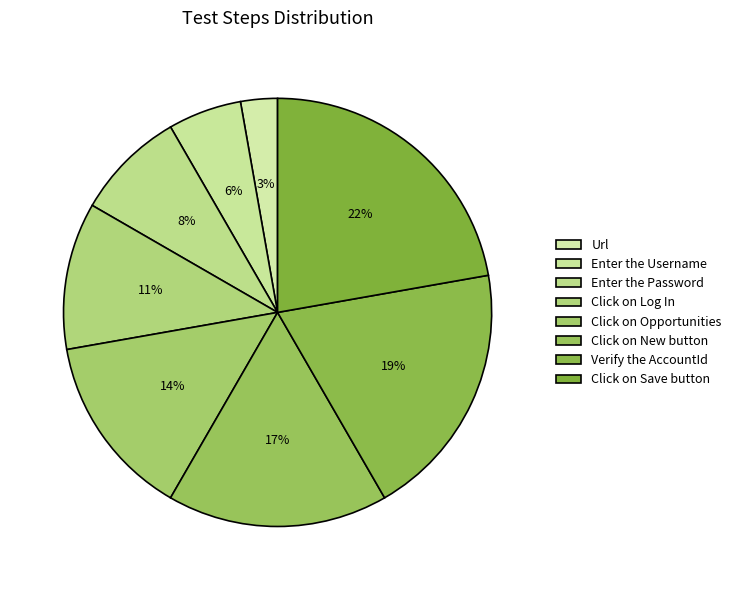

What is the largest slice in the pie chart?

Click on Save button